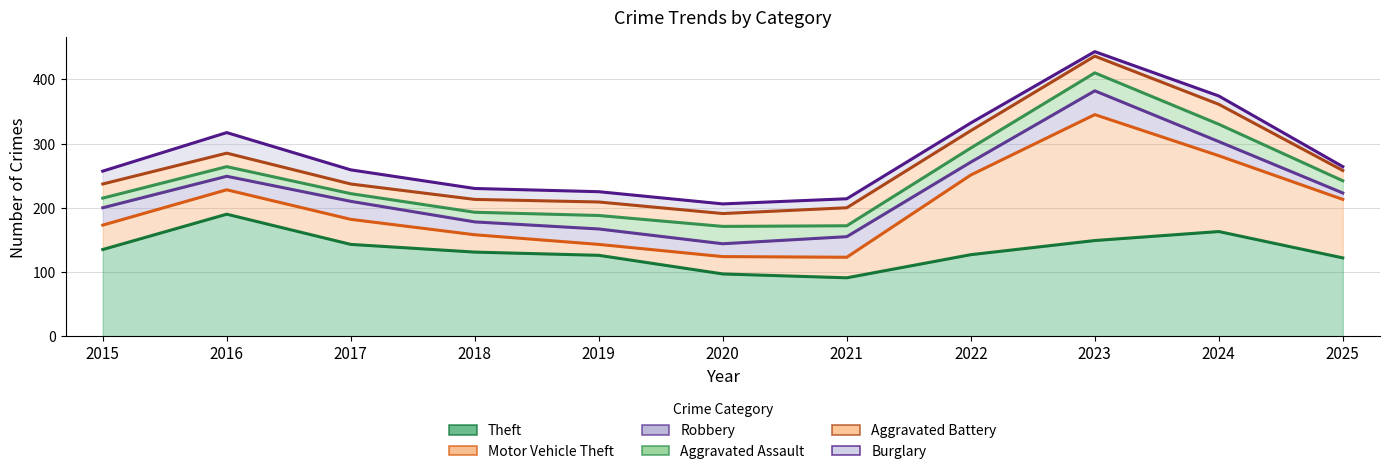

Which series ends up on top after the final intersection of Aggravated Assault and Aggravated Battery?

Aggravated Assault